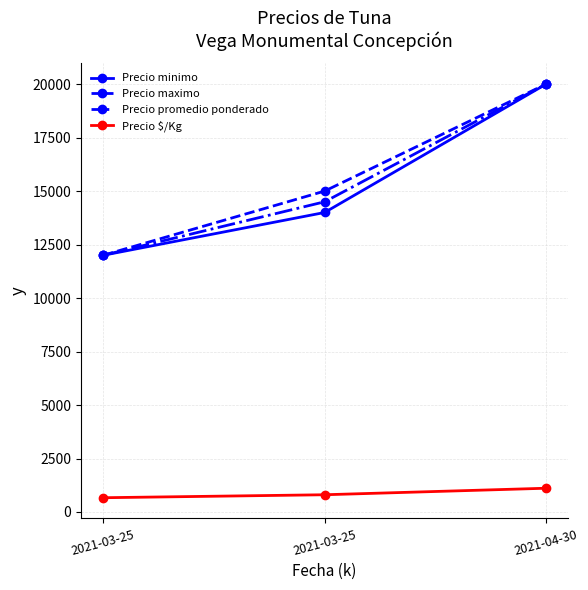

At which category does the chart reach its peak across all series?

2021-04-30